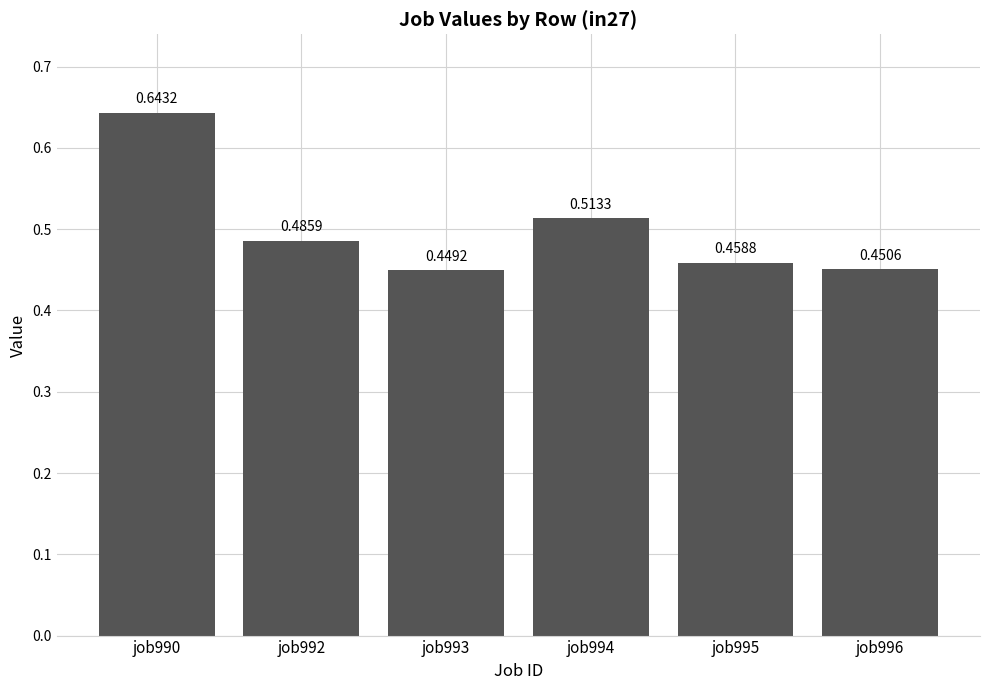

What is the change in value from job993 to job994?

+0.1